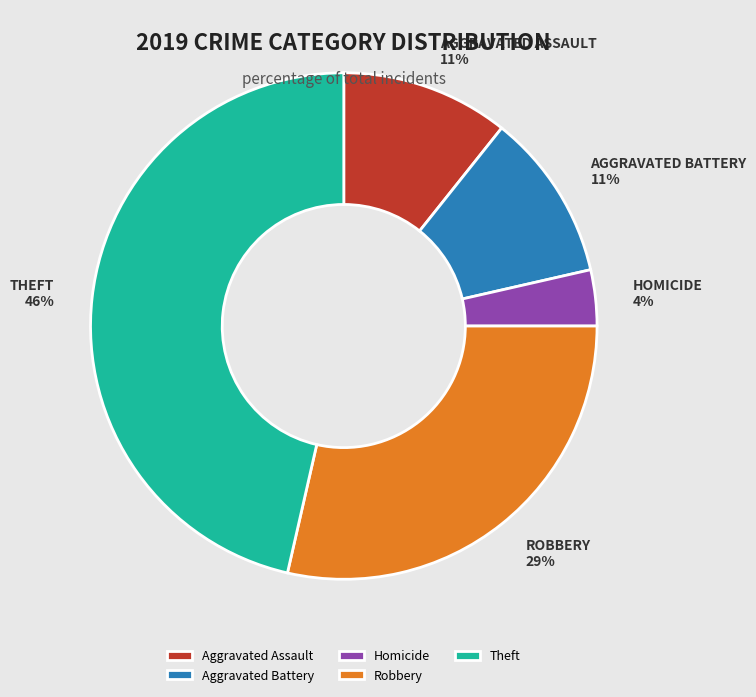

Between Homicide and Theft, which is larger?

Theft